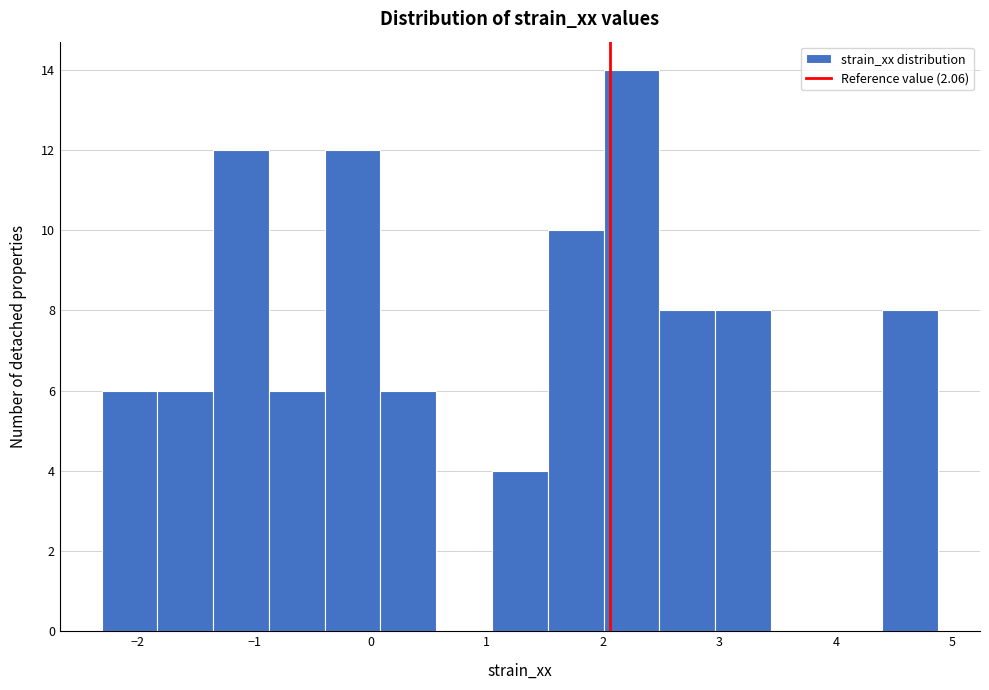

Reading left to right, transcribe this chart: for each bar, give the range it covers on the x-axis and its height. Neither the bar edges nor the heights are printed on the chart, so give them approximately, as read against the axes.

-2.3 to -1.8: 6
-1.8 to -1.4: 6
-1.4 to -0.9: 12
-0.9 to -0.4: 6
-0.4 to 0.1: 12
0.1 to 0.6: 6
0.6 to 1.0: 0
1.0 to 1.5: 4
1.5 to 2.0: 10
2.0 to 2.5: 14
2.5 to 3.0: 8
3.0 to 3.4: 8
3.4 to 3.9: 0
3.9 to 4.4: 0
4.4 to 4.9: 8